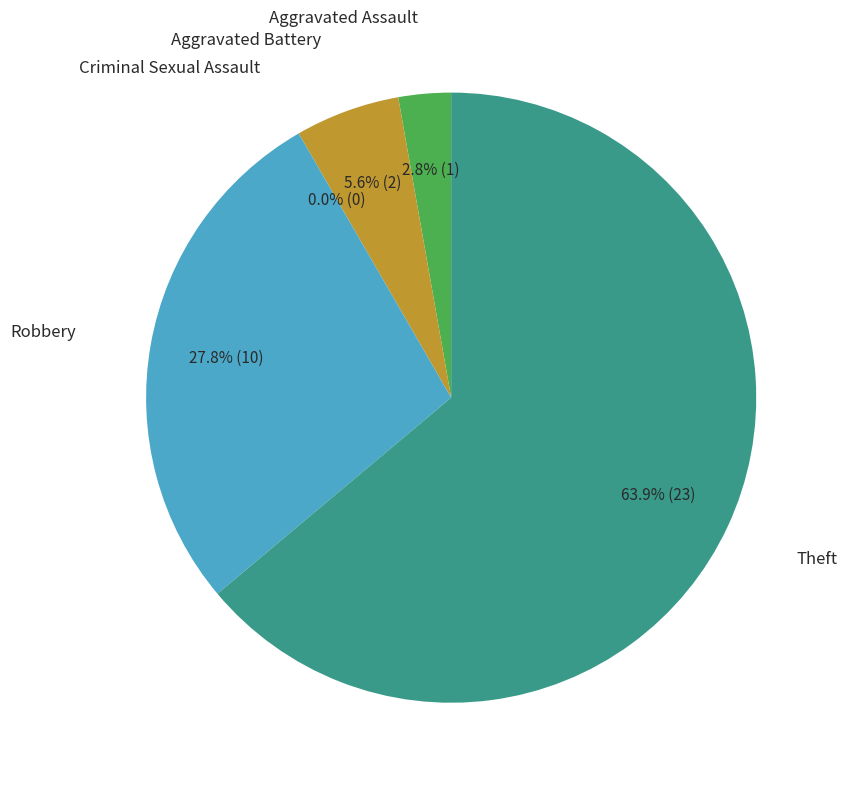

Which slice is the smallest?

Criminal Sexual Assault